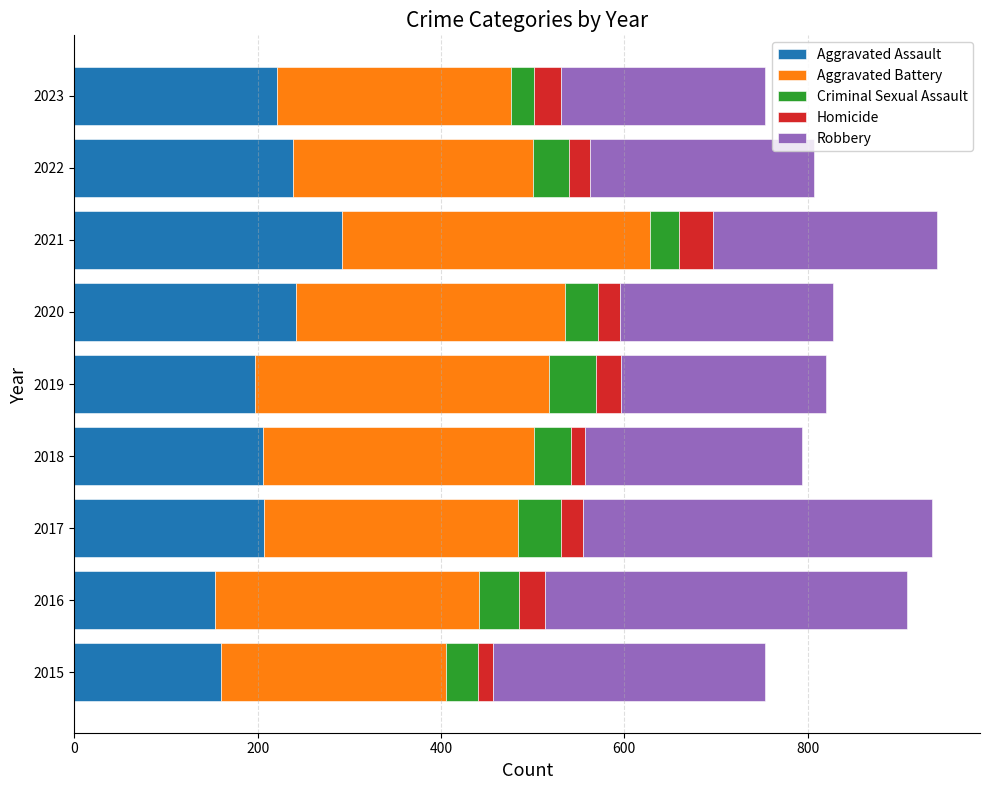

What is the lowest value of the Aggravated Assault series?

154